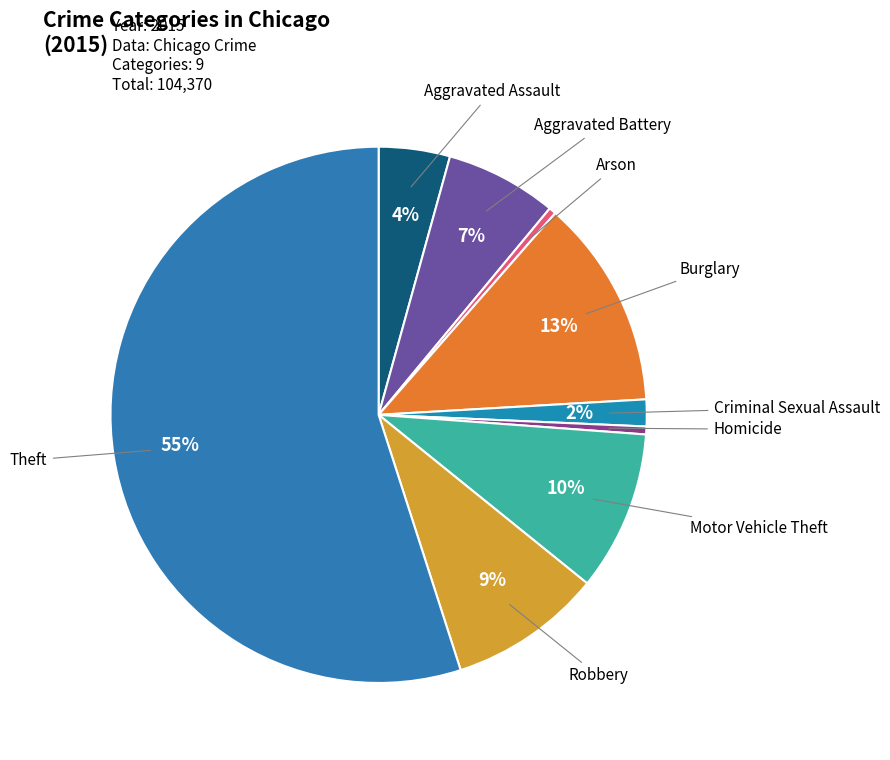

Which slice is the largest?

Theft